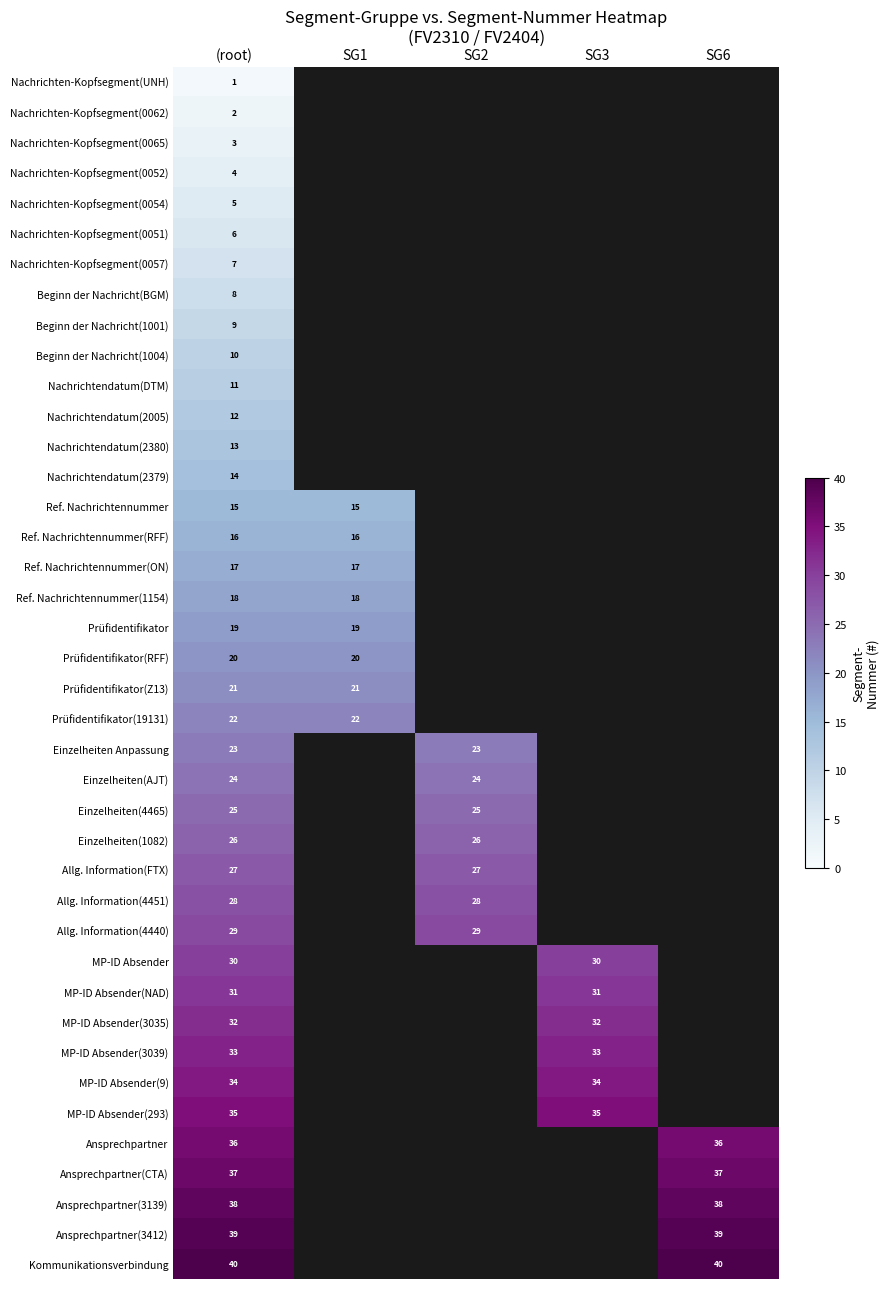

The value of Nachrichtendatum(2379) at (root) is 14. True or false?

True